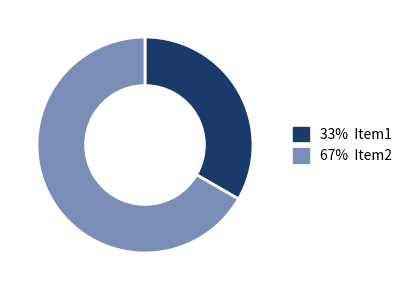

Is there any slice that represents more than half of the pie?

Yes